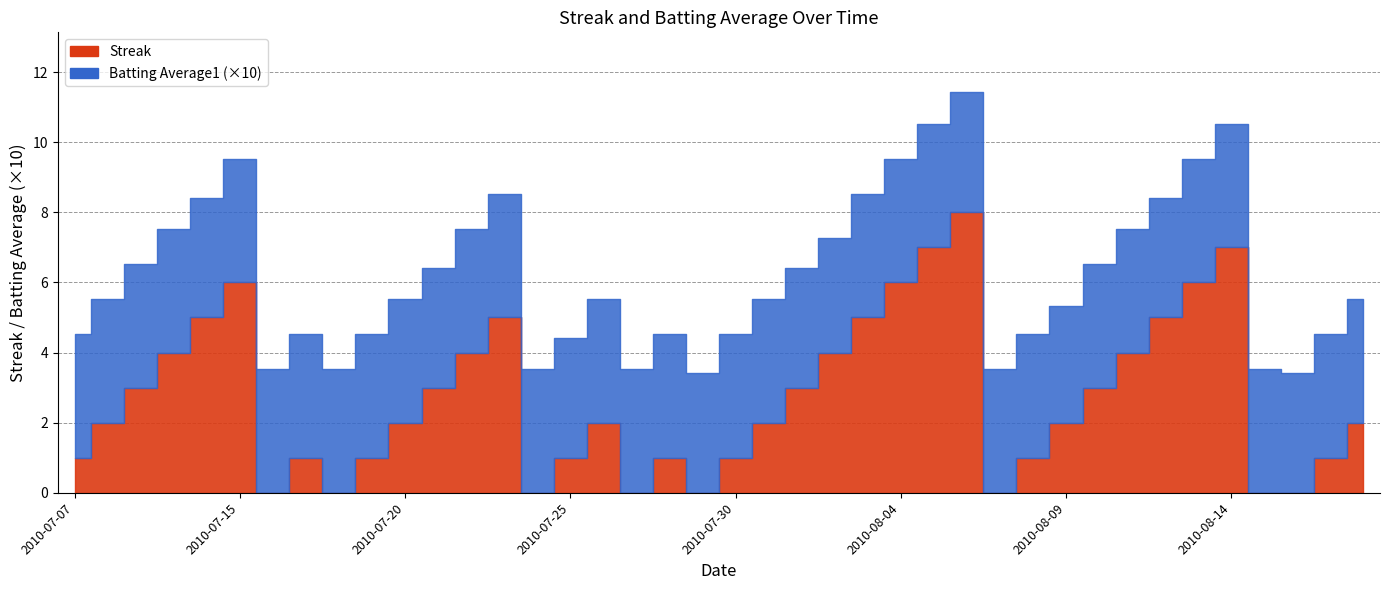

What is the average value of the Streak series?

2.7